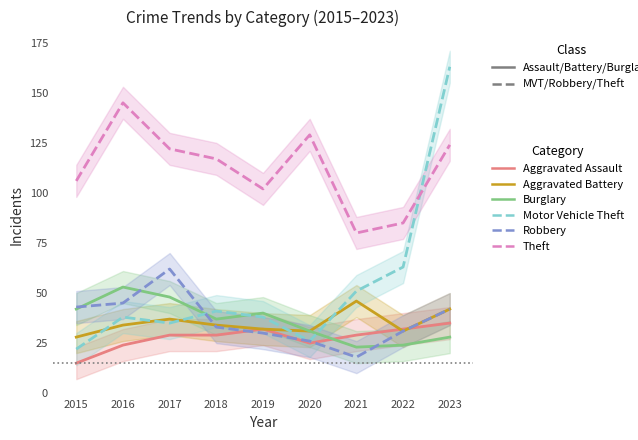

The Burglary series shows 40 at 2019. True or false?

True